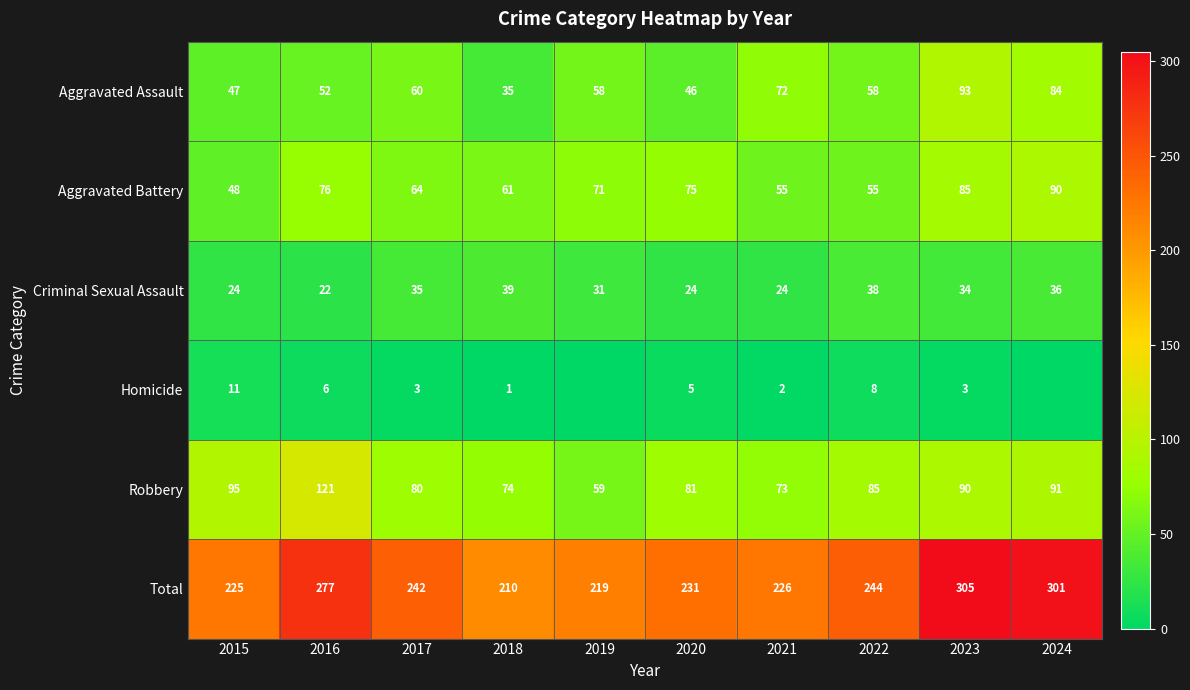

Between 2021 and 2022, which series saw the biggest shift?

Total